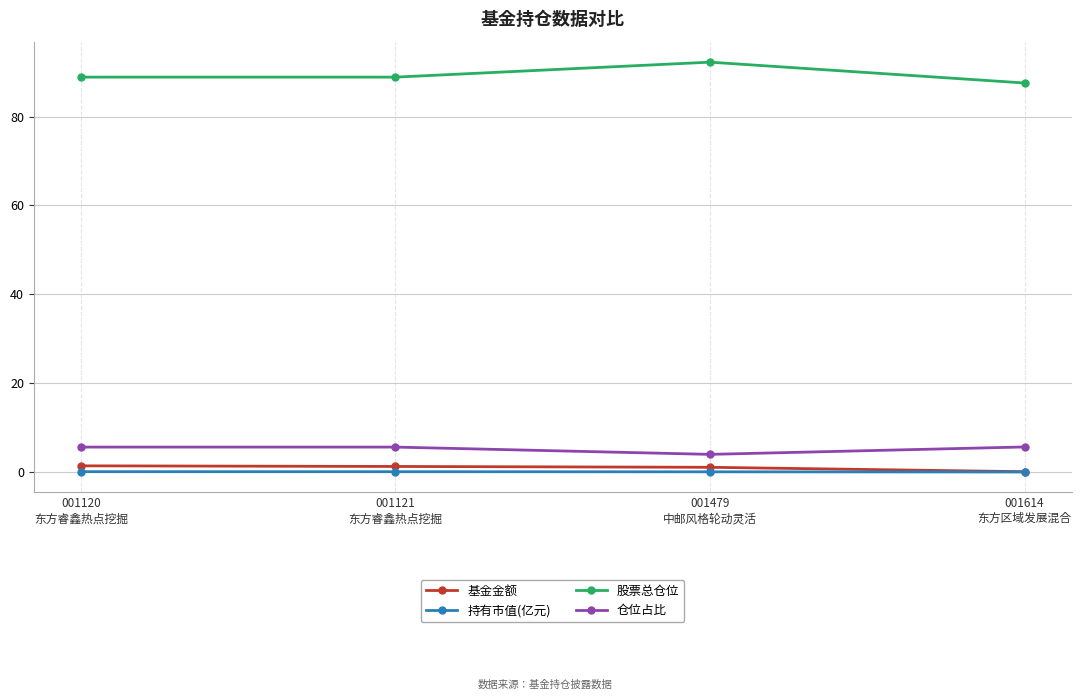

True or false: 仓位占比 has more than 2 points higher than both neighbors.

False